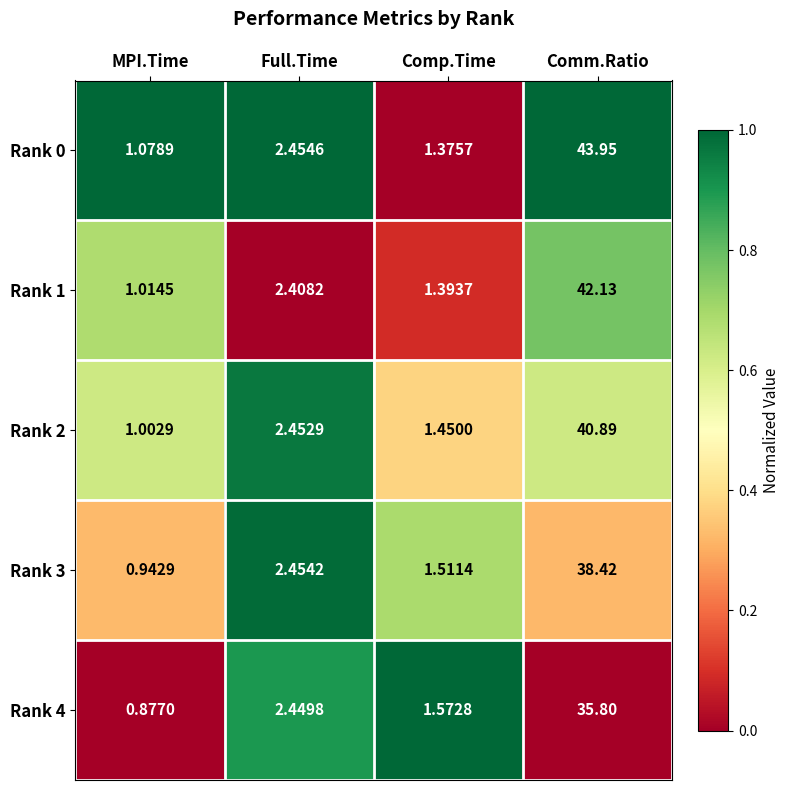

At which category is the sum across all series the highest?

Comm.Ratio